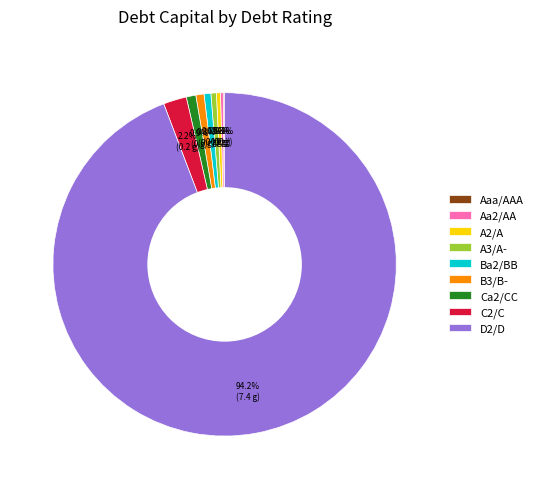

What is the largest slice in the pie chart?

D2/D